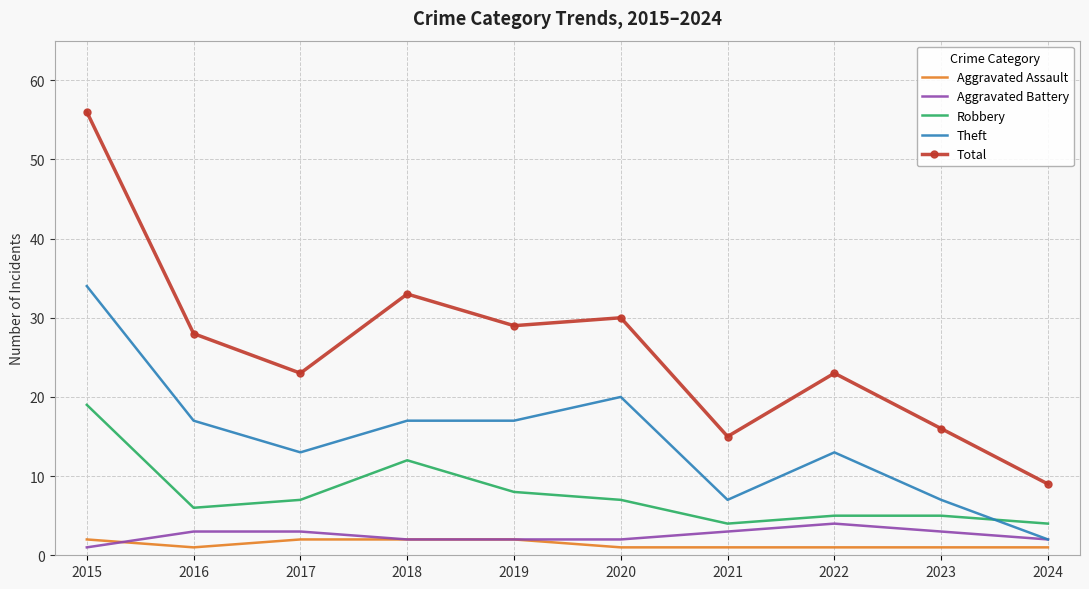

True or false: Robbery has a value of 5 at 2022.

True